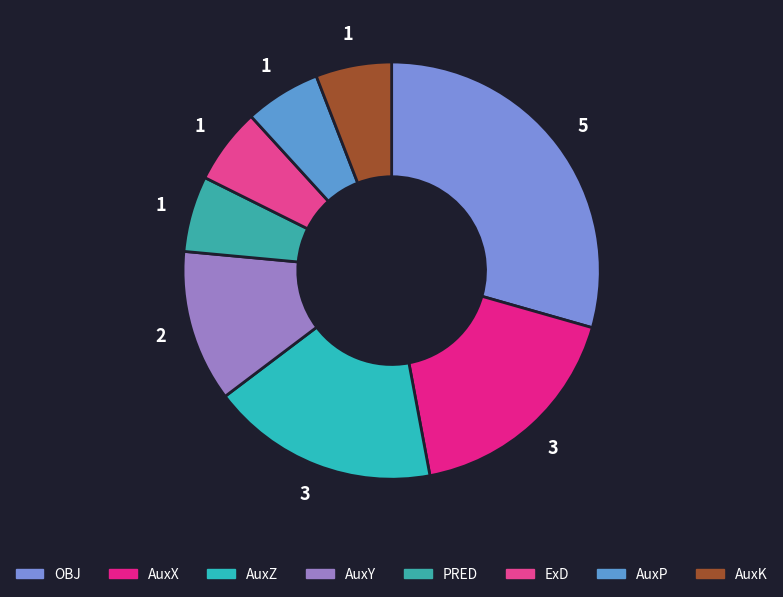

What percentage is the ExD slice, to the nearest percent?

6%